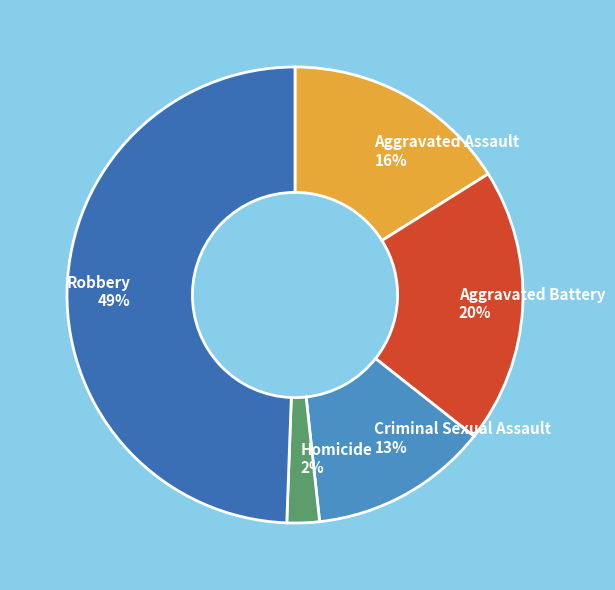

Count the number of slices in the pie.

5